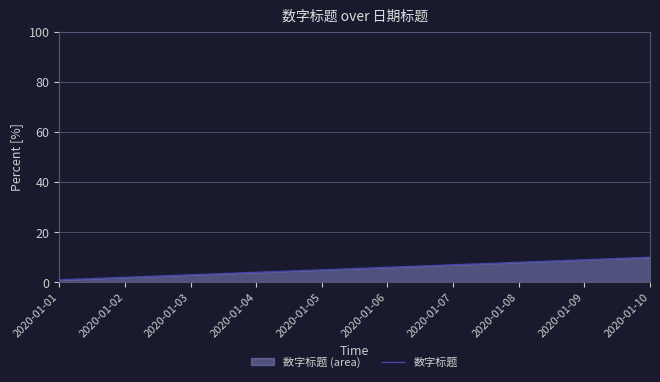

What is the change in value from 2020-01-02 to 2020-01-07?

+5